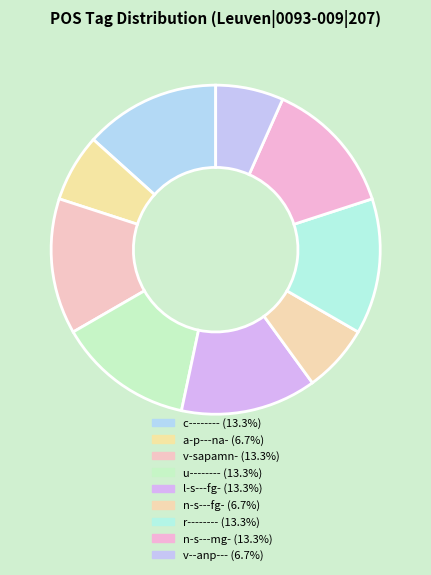

Which slice is the largest?

c--------